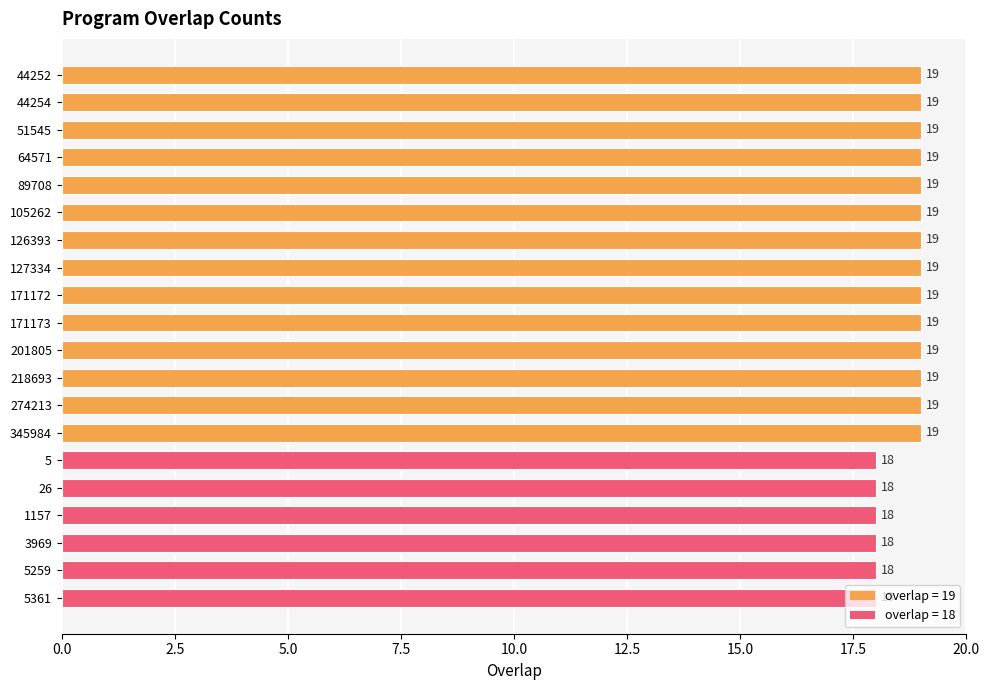

True or false: the data shows 11 at 218693.

False